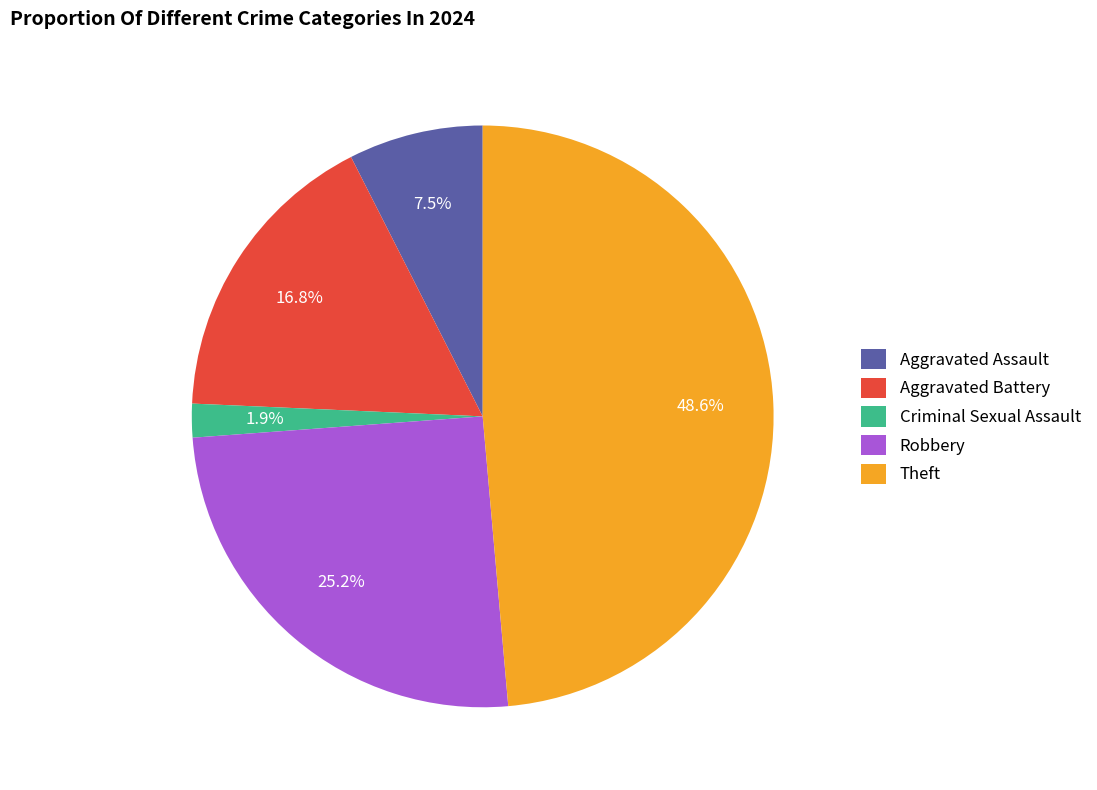

The Theft slice represents 49% of the pie. True or false?

True